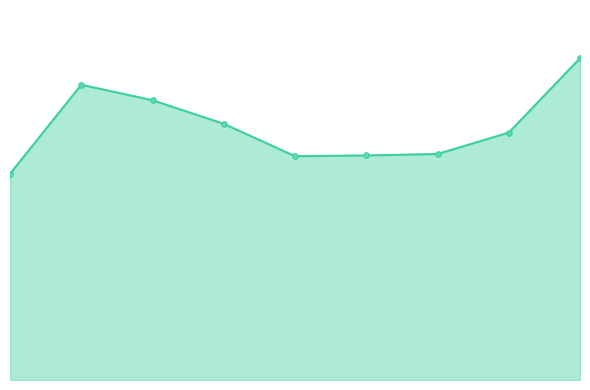

What is the minimum value shown in the chart?

280